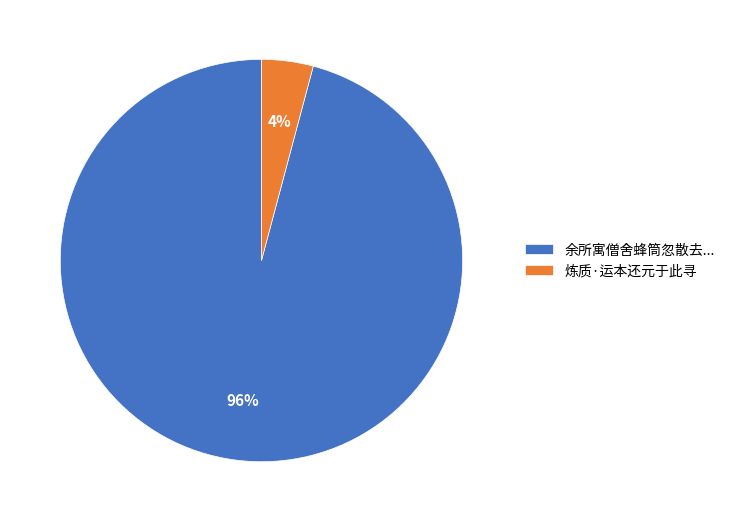

How many slices are in this pie chart?

2